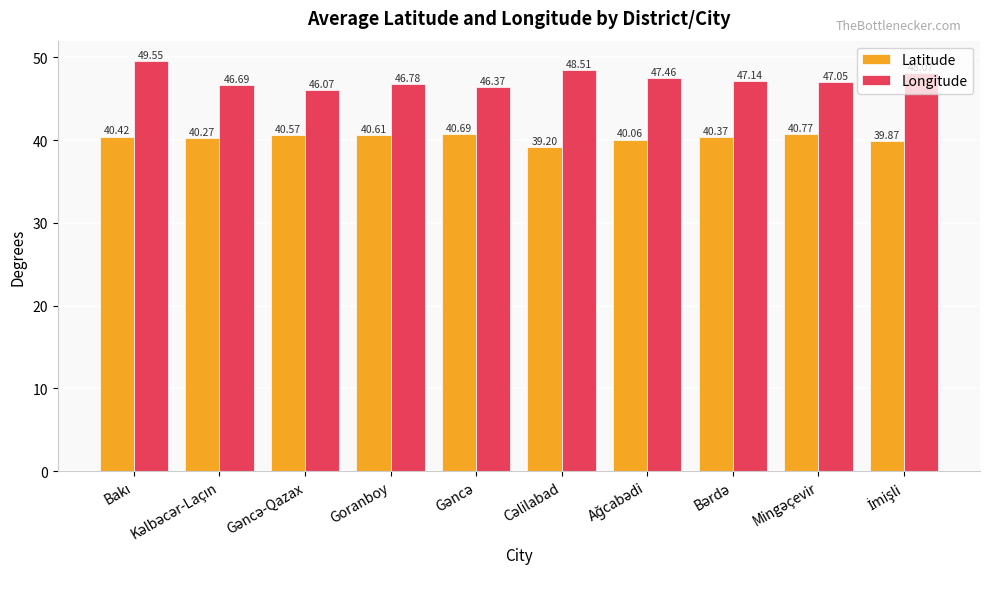

List the series in order of their peak value, lowest first.

Latitude, Longitude